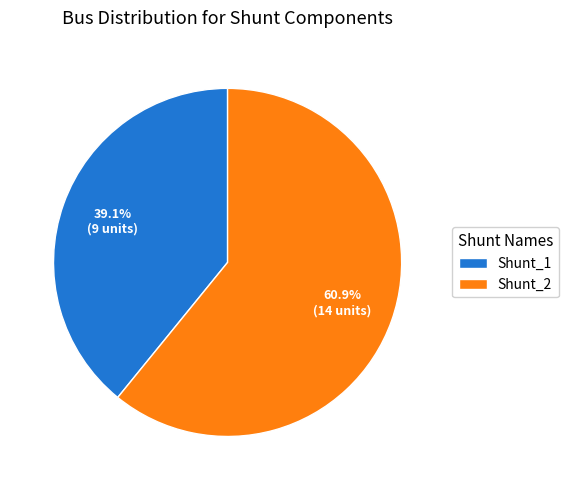

Rank the categories by value from lowest to highest.

Shunt_1, Shunt_2